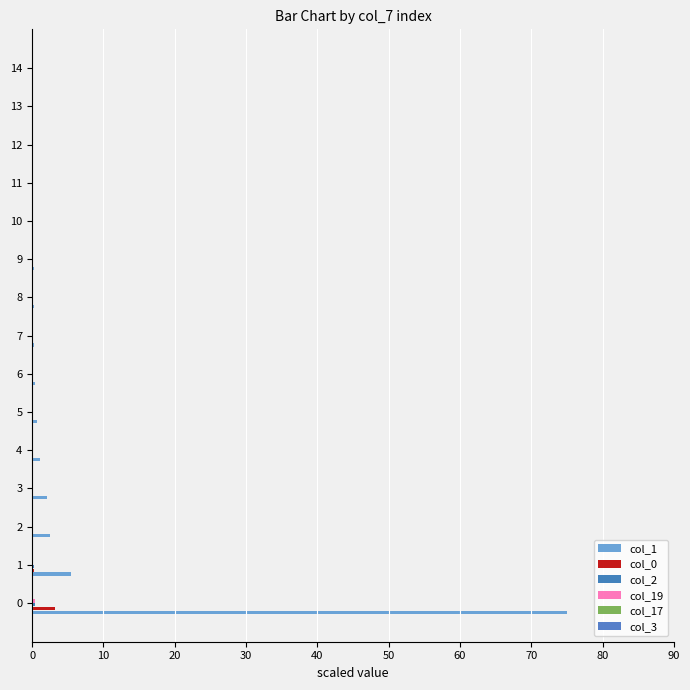

List the series in order of their peak value, highest first.

col_1, col_0, col_2, col_19, col_3, col_17